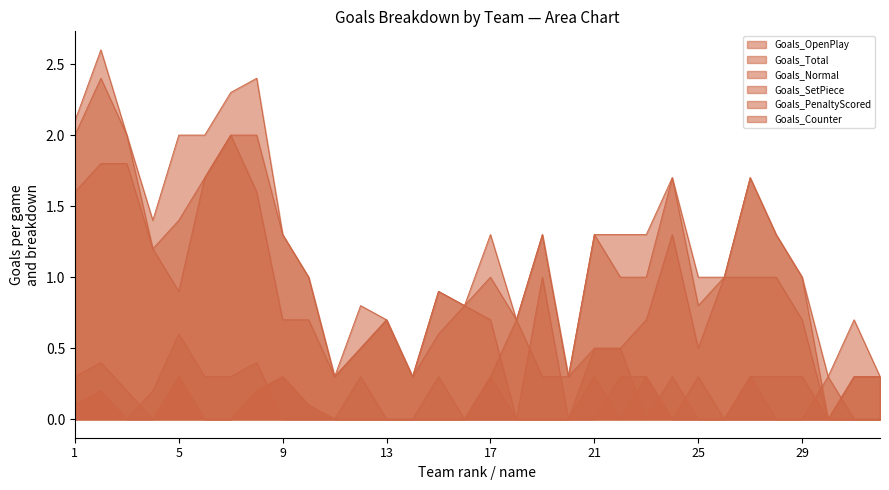

How many lines are shown in the chart?

6